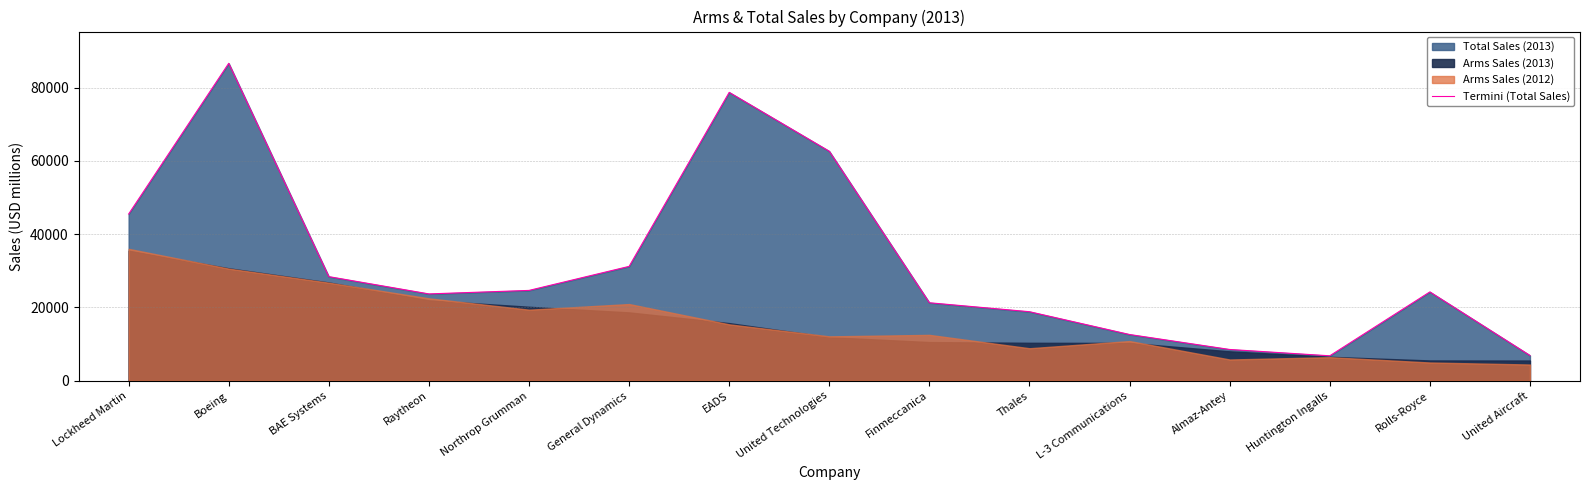

What is the change in value from Lockheed Martin to General Dynamics?

-14282